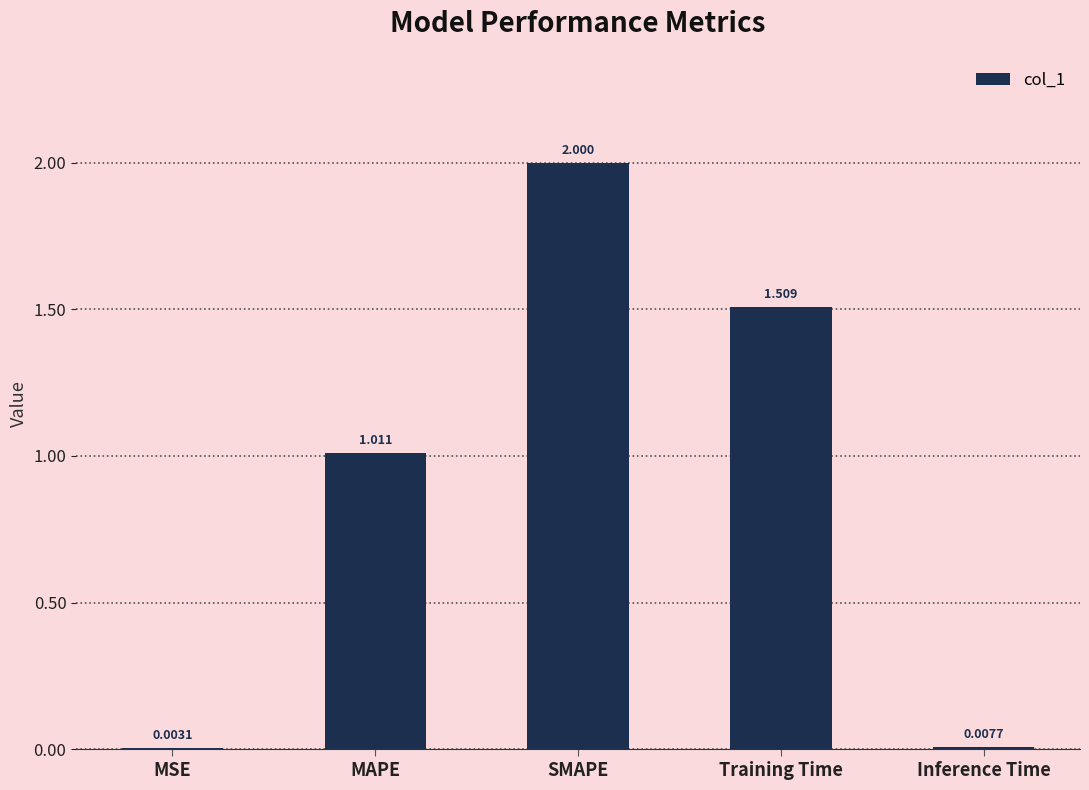

Which has a higher value, MAPE or SMAPE?

SMAPE